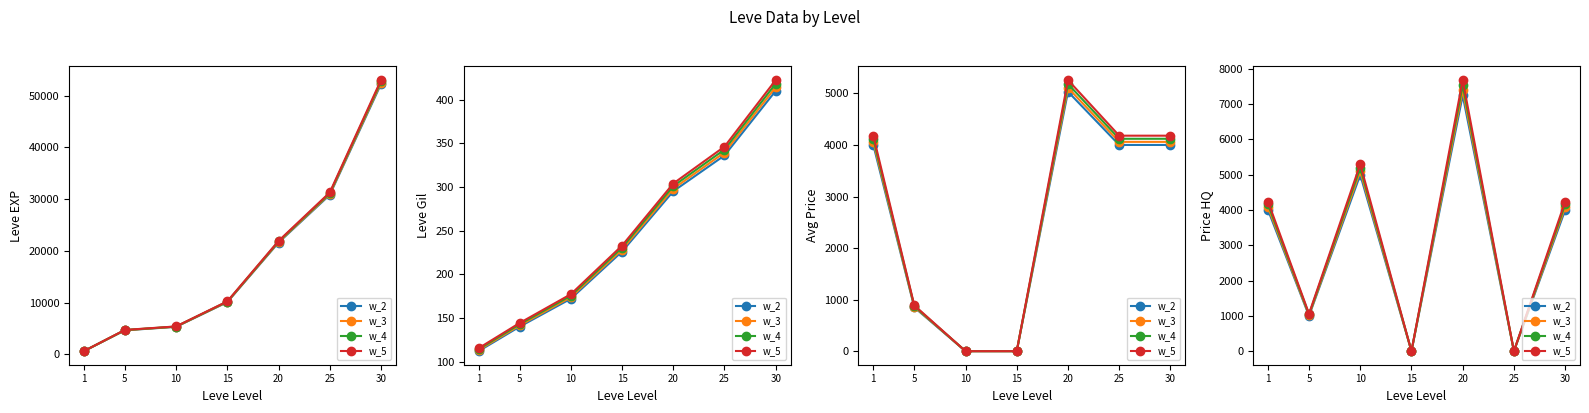

Between 10 and 15, which series saw the biggest shift?

w_5